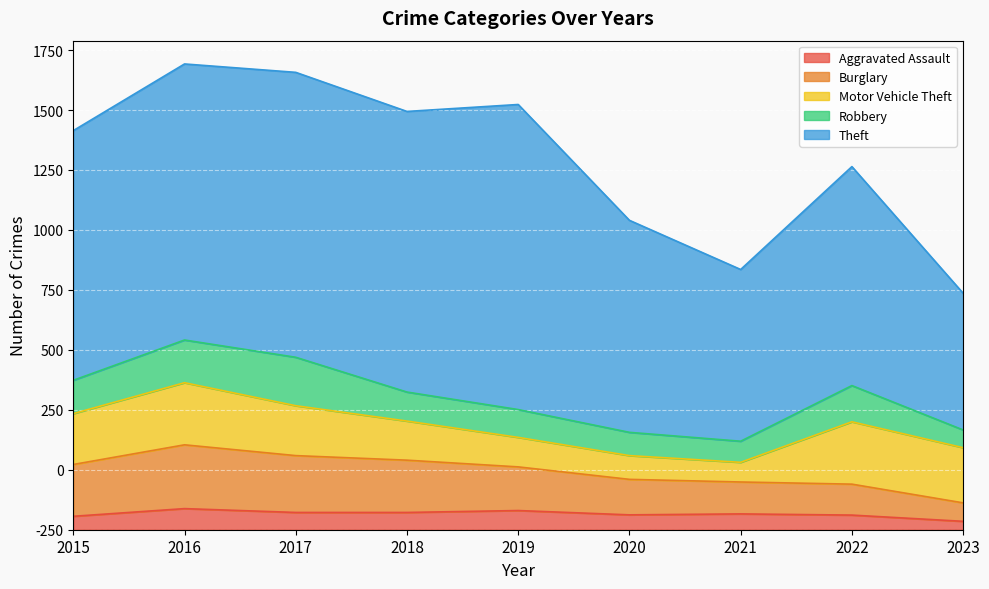

Reading left to right, list all the values displayed in this chart.

Aggravated Assault: 2015=56	2016=88	2017=72	2018=72	2019=80	2020=62	2021=66	2022=61	2023=35
Burglary: 2015=216	2016=266	2017=237	2018=218	2019=182	2020=148	2021=133	2022=129	2023=77
Motor Vehicle Theft: 2015=212	2016=259	2017=208	2018=163	2019=123	2020=99	2021=82	2022=260	2023=230
Robbery: 2015=139	2016=178	2017=202	2018=121	2019=116	2020=97	2021=88	2022=151	2023=74
Theft: 2015=1041	2016=1151	2017=1188	2018=1170	2019=1272	2020=884	2021=716	2022=913	2023=570